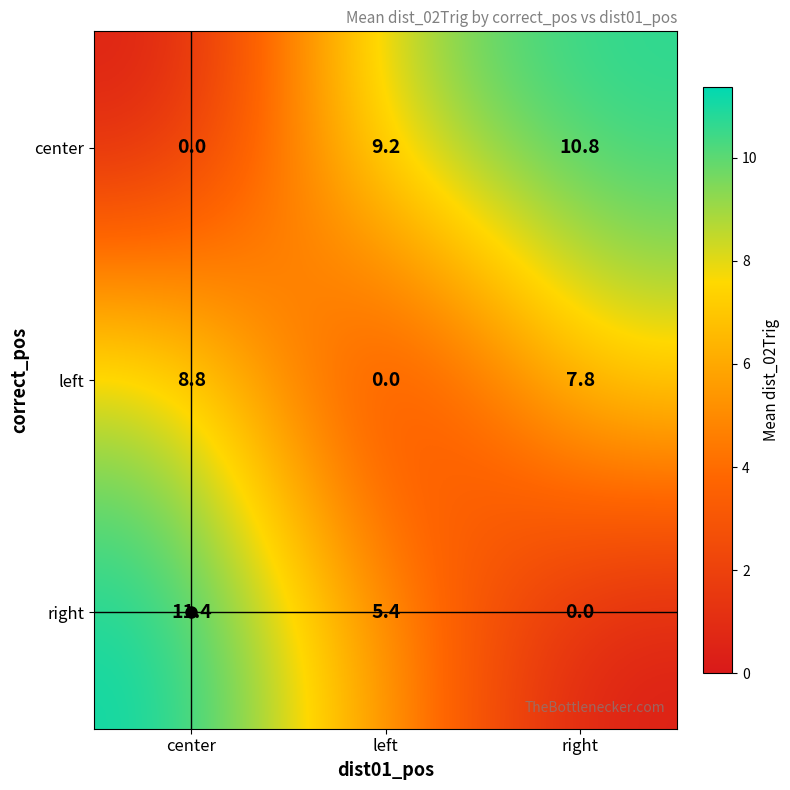

How many series are shown in this chart?

3